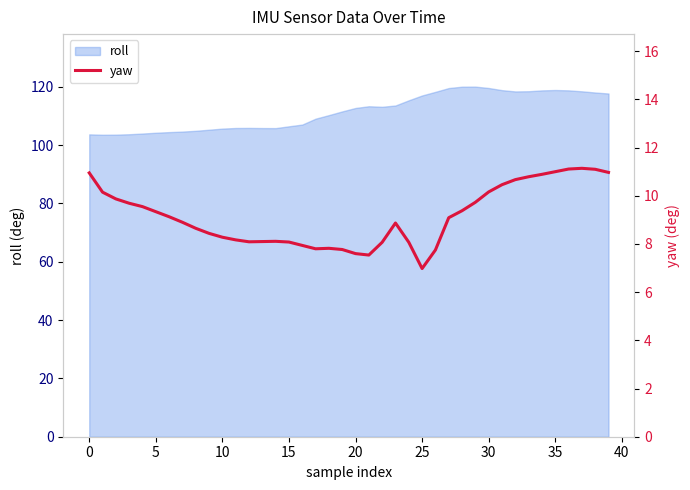

Where is the first local minimum?

12